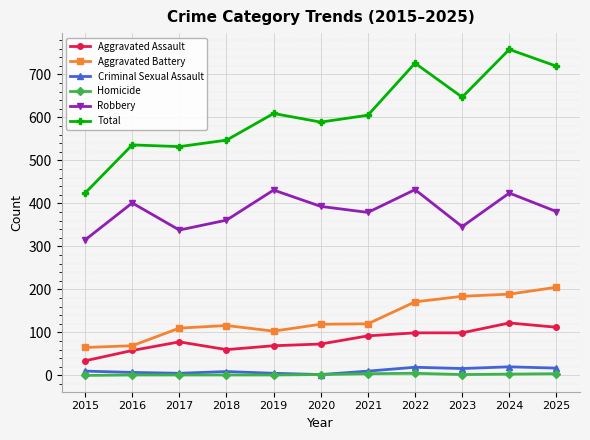

At how many categories does at least one series exceed 298?

11